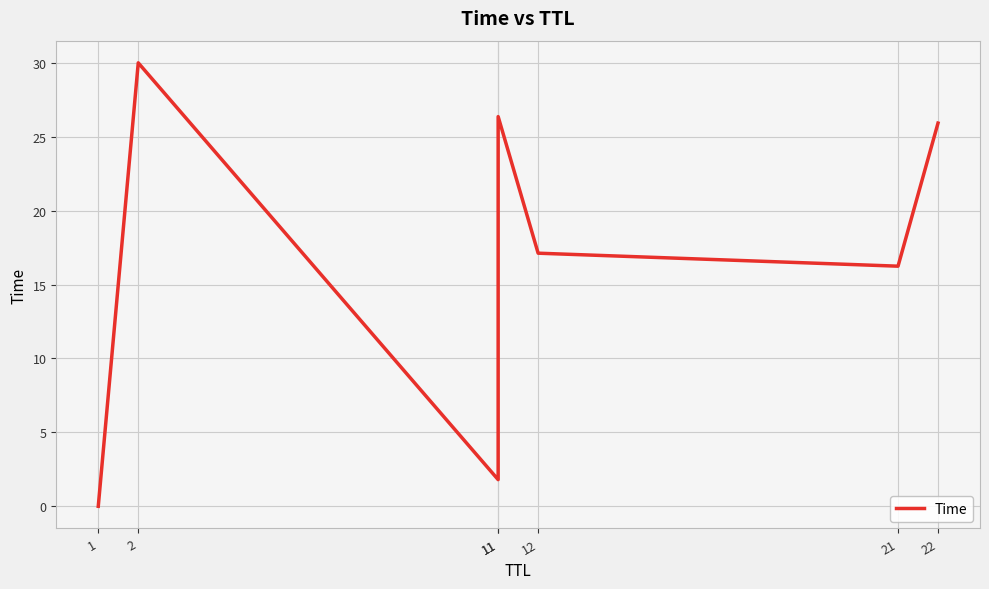

What is the value of the 7th point from the left?

25.9